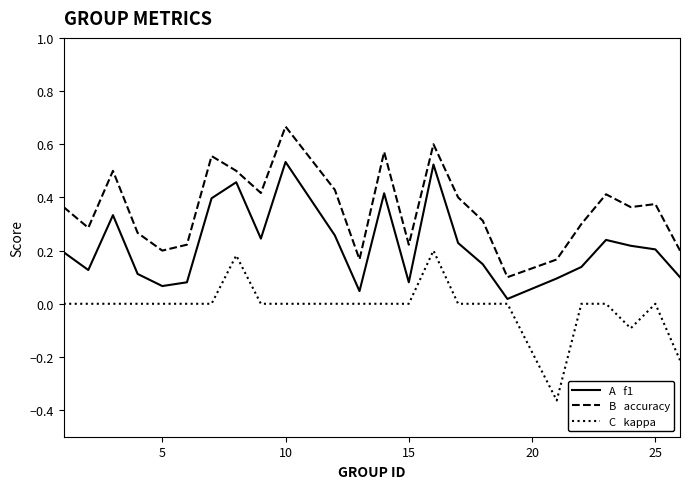

How many lines are shown in the chart?

3